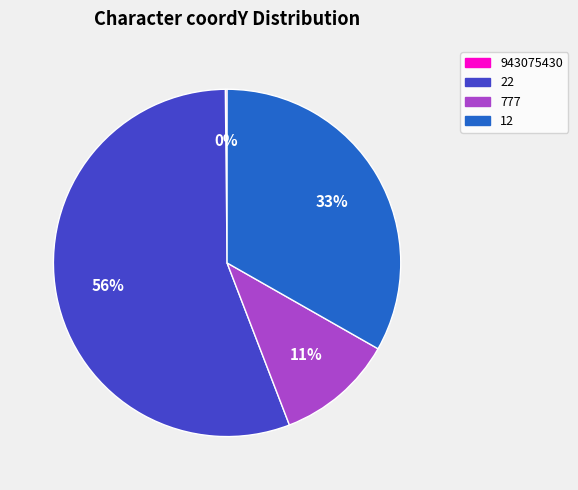

Is there any slice that represents more than half of the pie?

Yes